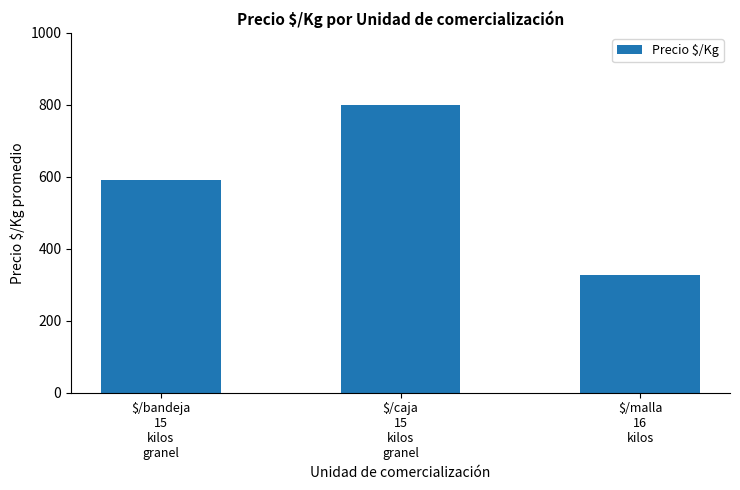

List the labels in order of value, smallest first.

$/malla
16
kilos, $/bandeja
15
kilos
granel, $/caja
15
kilos
granel